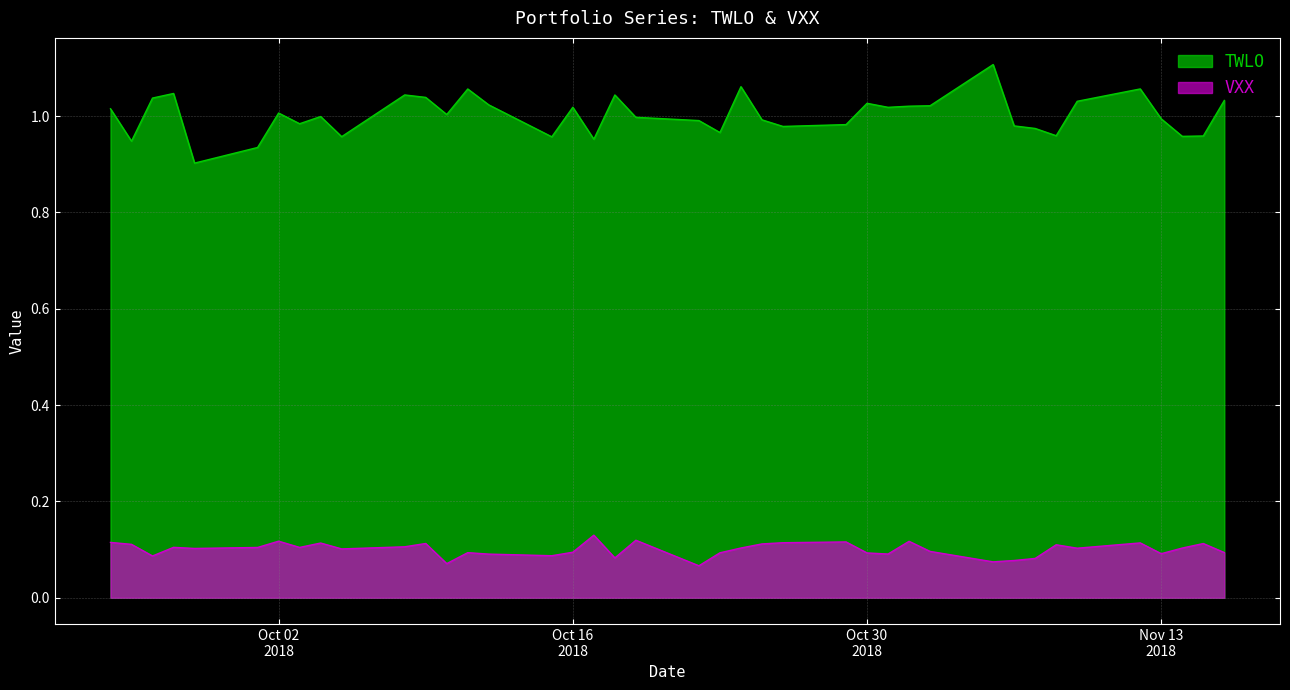

List the series in order of their overall mean, highest first.

TWLO, VXX